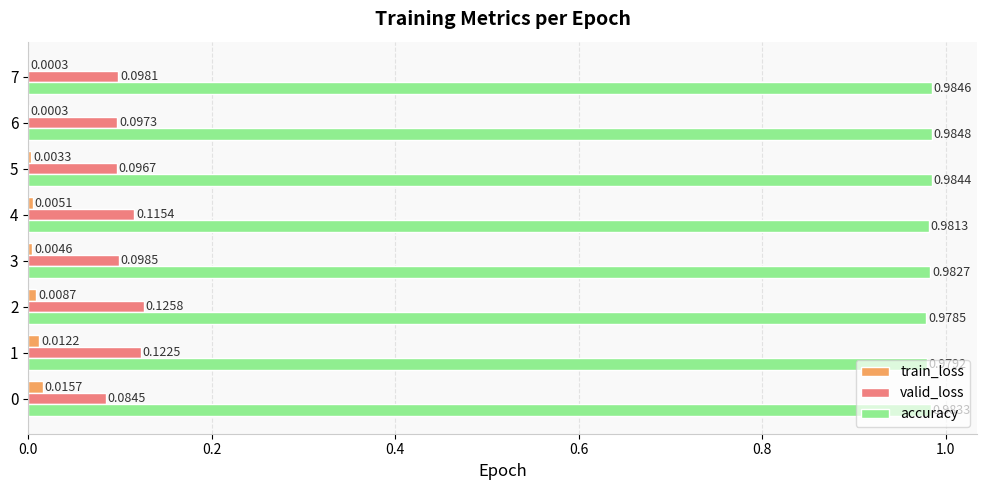

What is the total value across all series at 1?

1.1